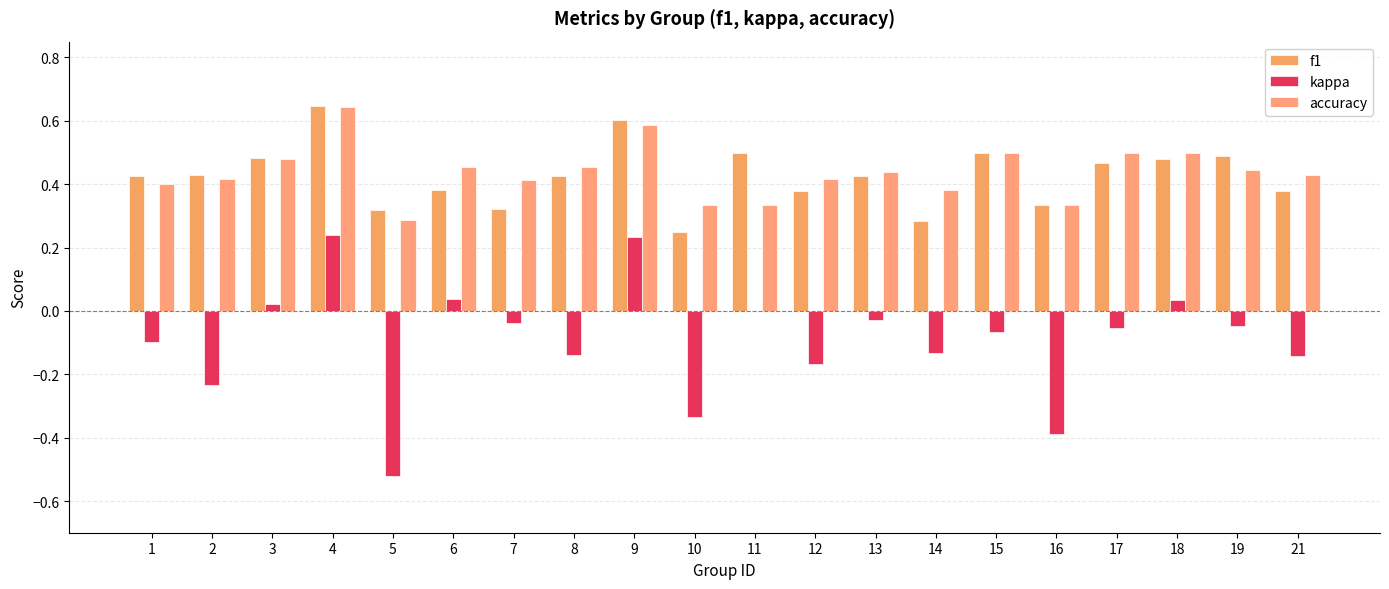

How many groups of bars are there?

20